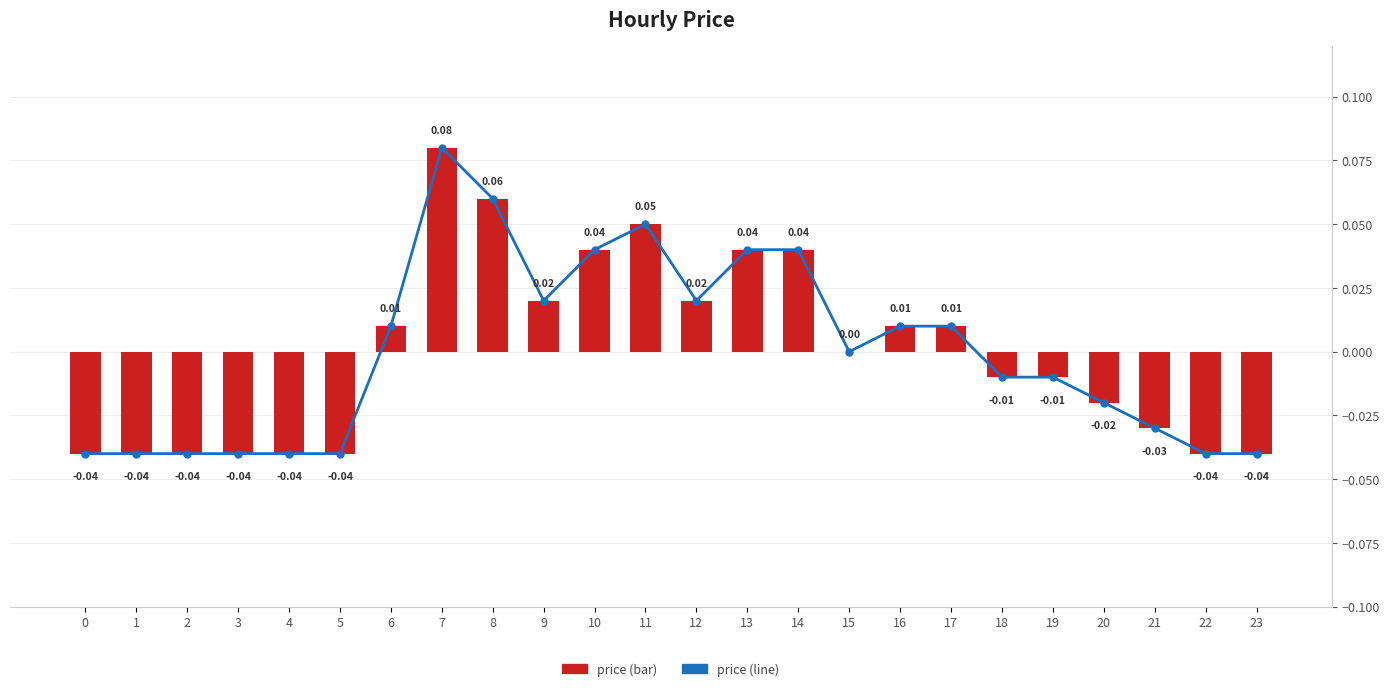

At which category is the sum across all series the highest?

7